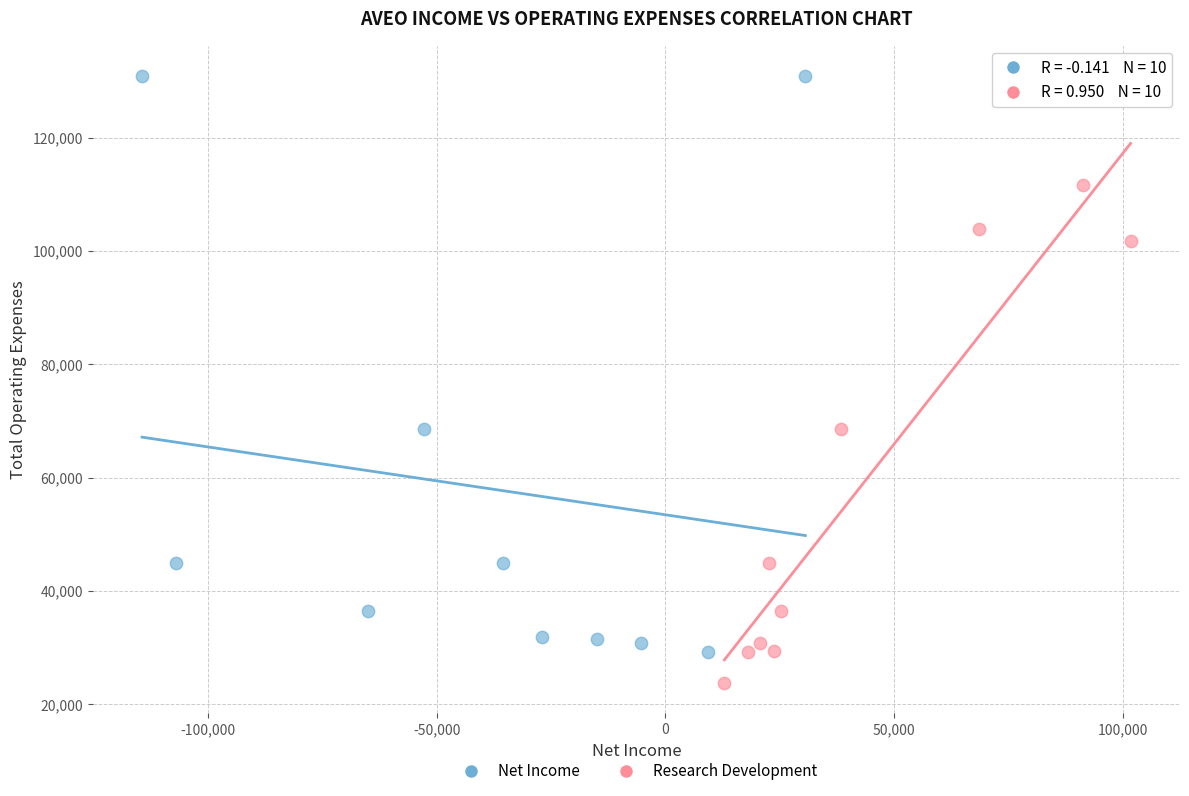

What are all the series names shown in the legend?

Net Income, Research Development